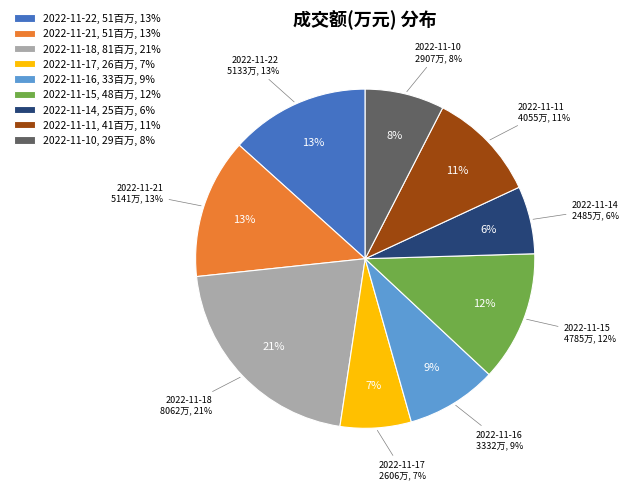

To the nearest percent, what is the difference between the 2022-11-18 and 2022-11-22 slice percentages?

8%